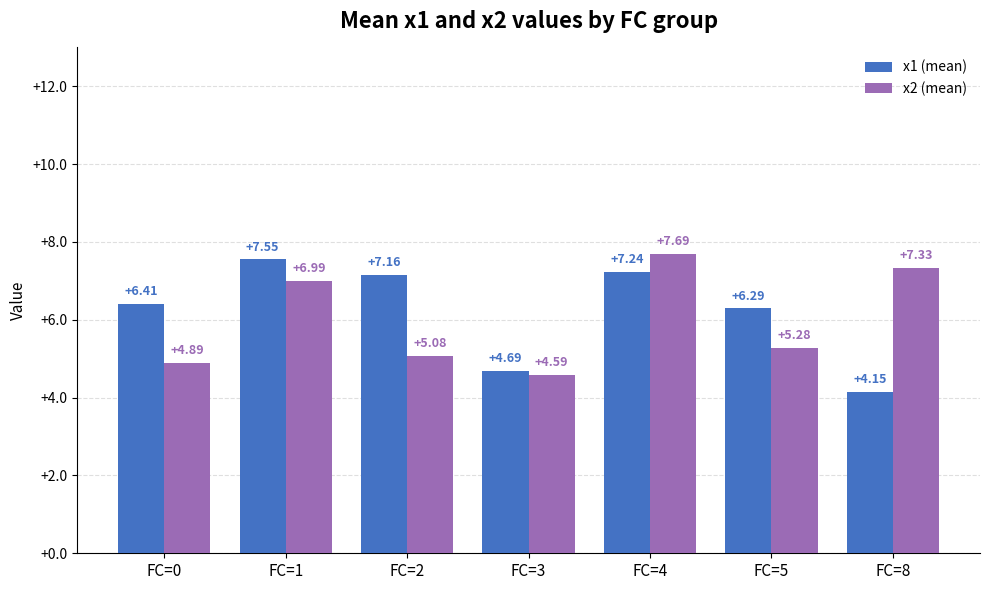

Is the value of x1 (mean) at FC=5 greater than the value of x2 (mean) at FC=8?

No